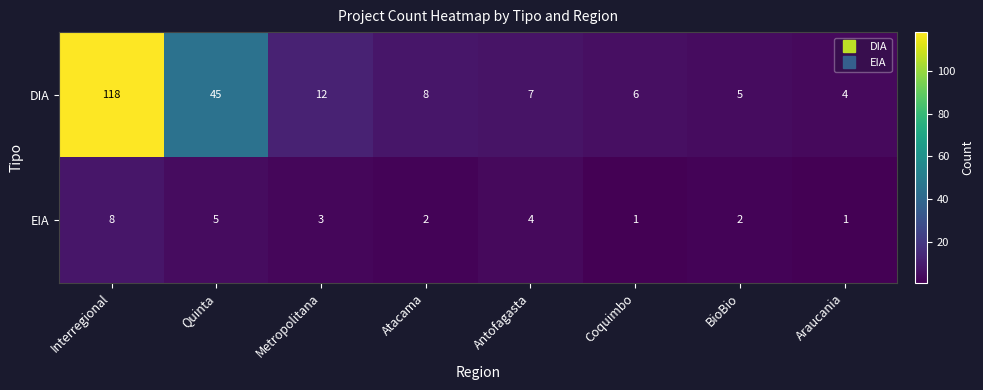

Reading right to left, transcribe all the data shown in this chart.

DIA: 4	5	6	7	8	12	45	118
EIA: 1	2	1	4	2	3	5	8